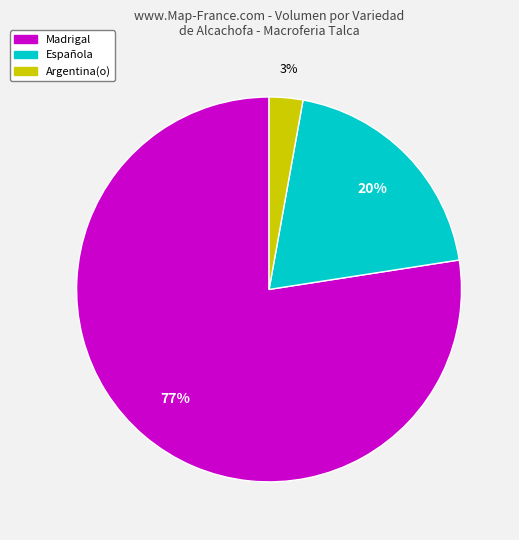

To the nearest percent, what is the average slice percentage?

33%